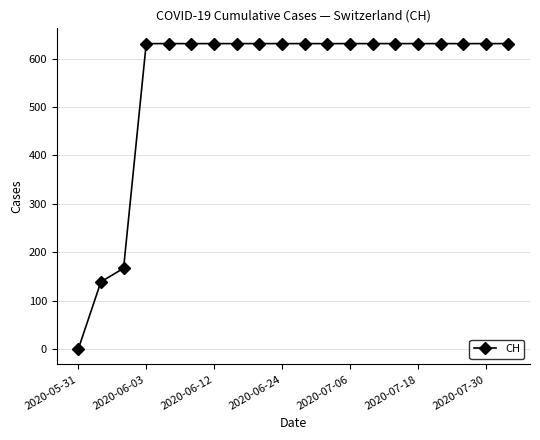

What is the difference between the maximum and second lowest values?

492